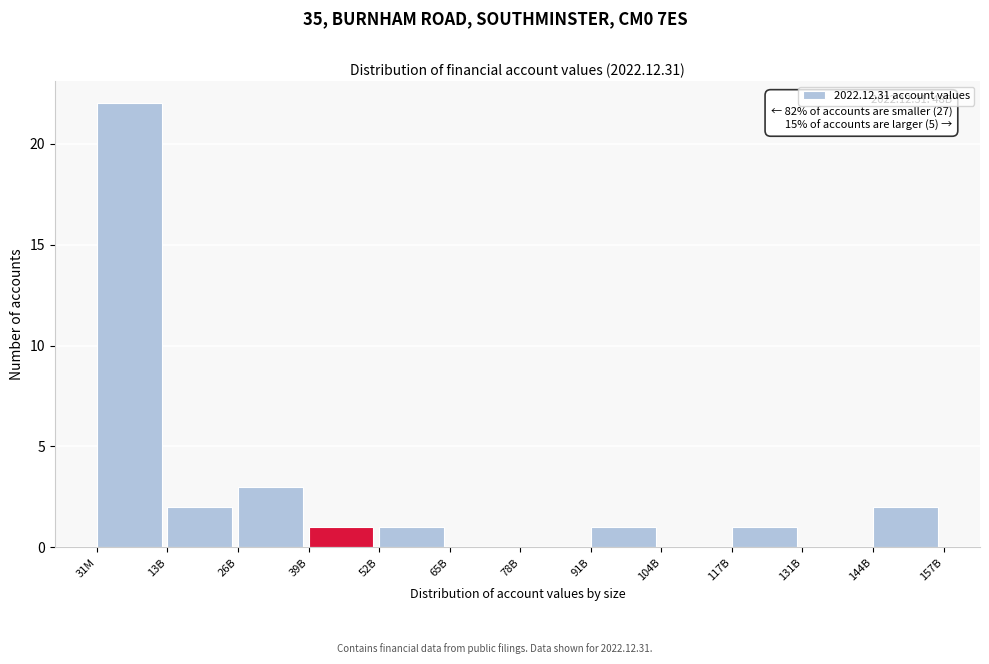

Reading right to left, list all the values displayed in this chart.

144B=2	131B=0	117B=1	104B=0	91B=1	78B=0	65B=0	52B=1	39B=1	26B=3	13B=2	31M=22